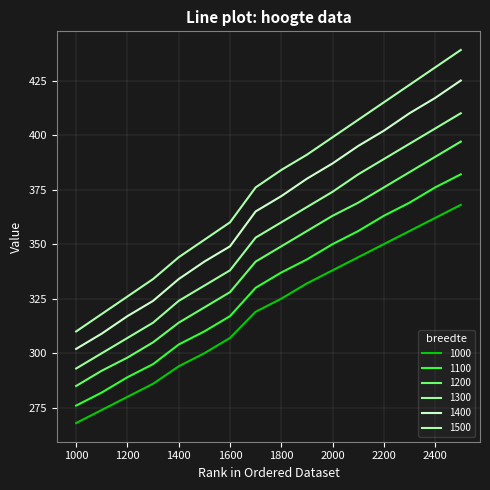

True or false: 1400 and 1100 intersect in this chart.

False